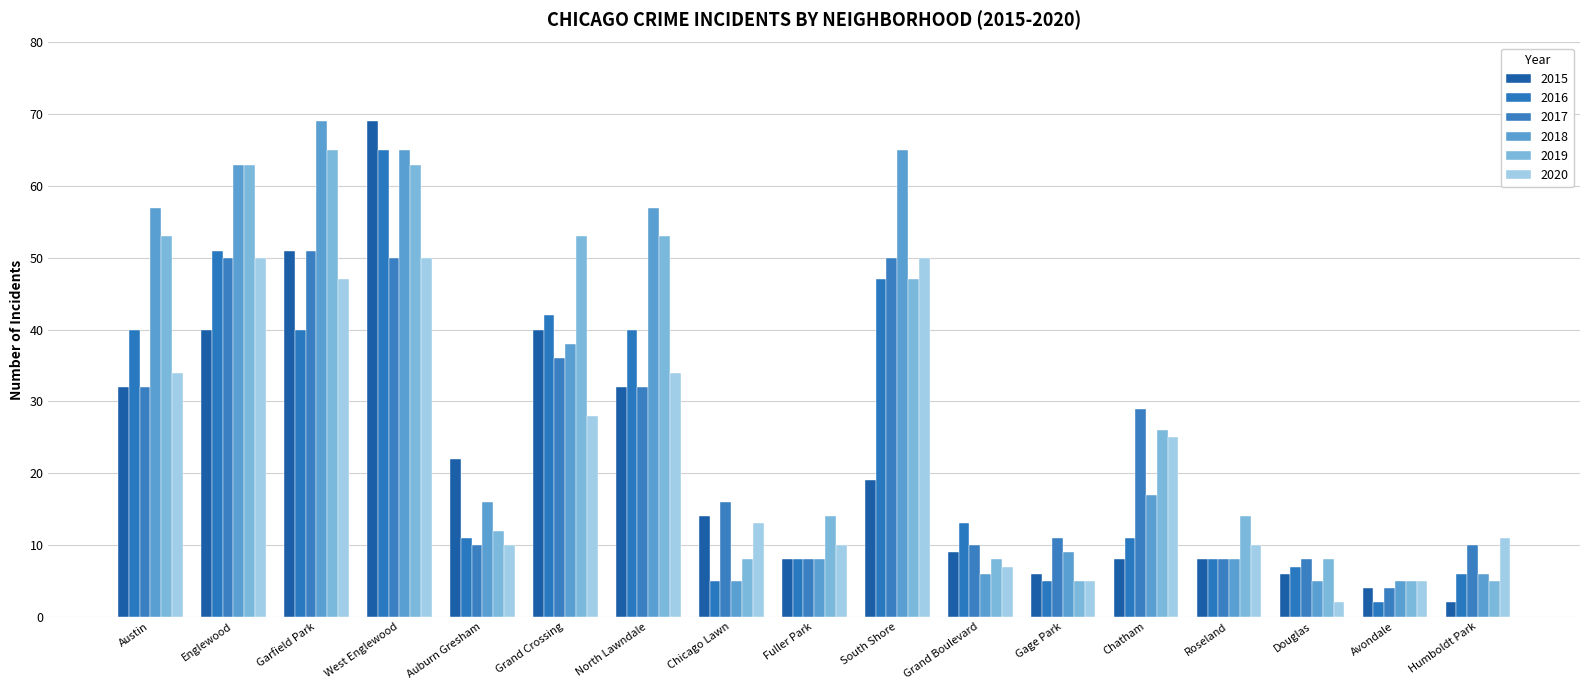

List the labels in order of 2016 value, smallest first.

Avondale, Chicago Lawn, Gage Park, Humboldt Park, Douglas, Fuller Park, Roseland, Auburn Gresham, Chatham, Grand Boulevard, Austin, Garfield Park, North Lawndale, Grand Crossing, South Shore, Englewood, West Englewood